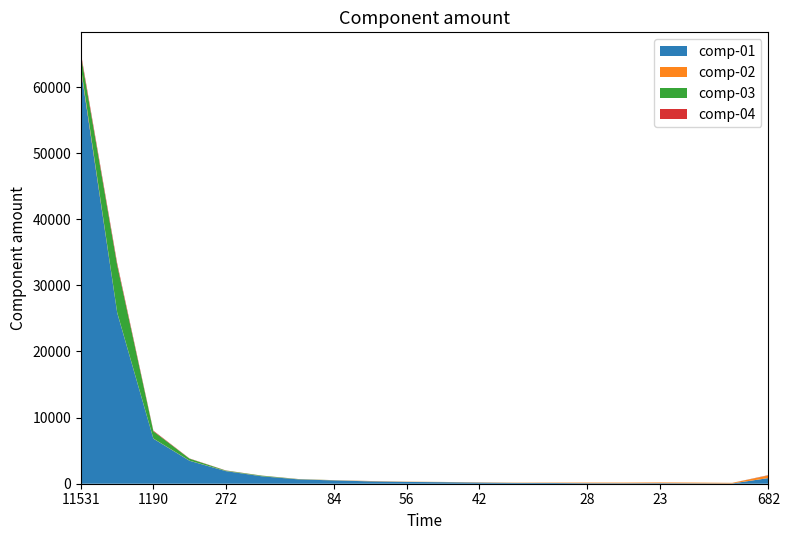

At which category is the sum across all series the highest?

11531